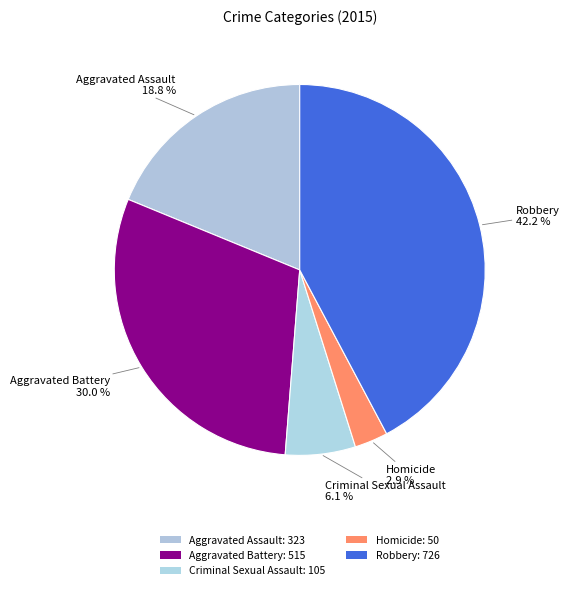

How many segments does this pie chart have?

5